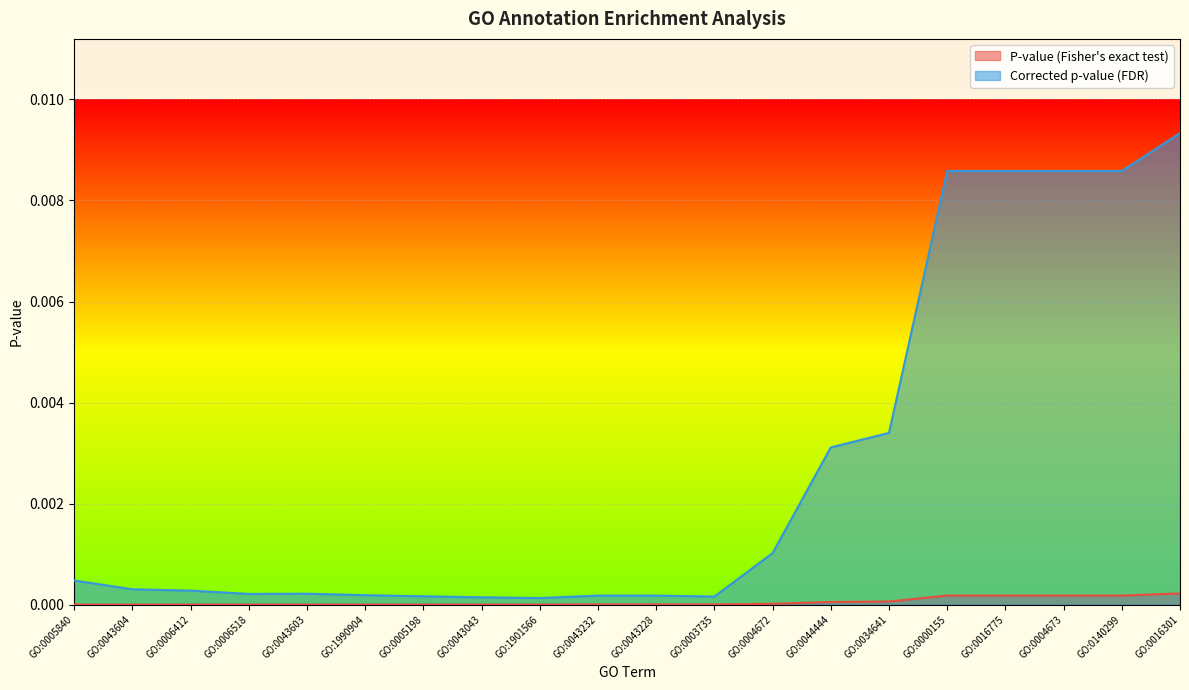

True or false: Corrected p-value (FDR) and P-value intersect in this chart.

False